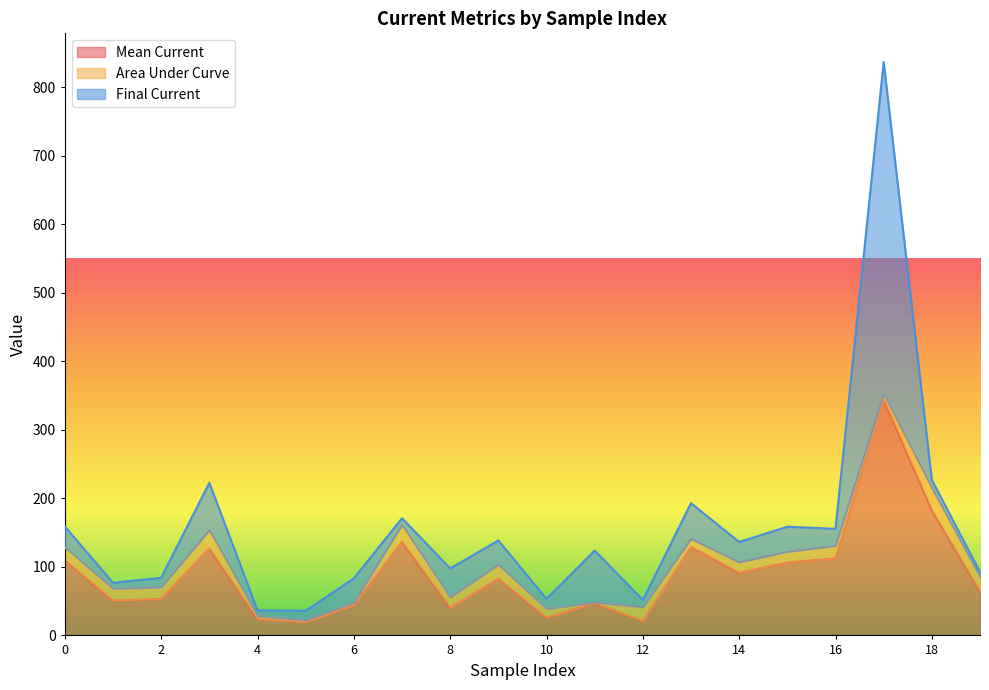

At how many categories does at least one series exceed 177?

2